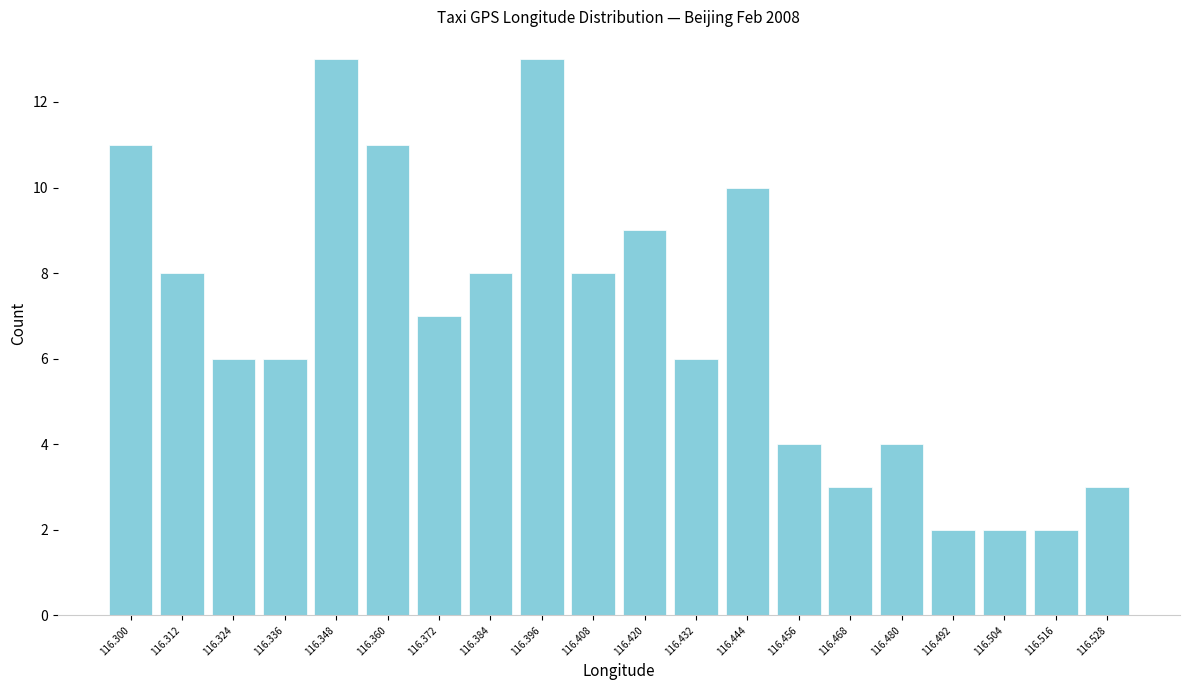

Reading left to right, extract all data points from this chart.

11	8	6	6	13	11	7	8	13	8	9	6	10	4	3	4	2	2	2	3